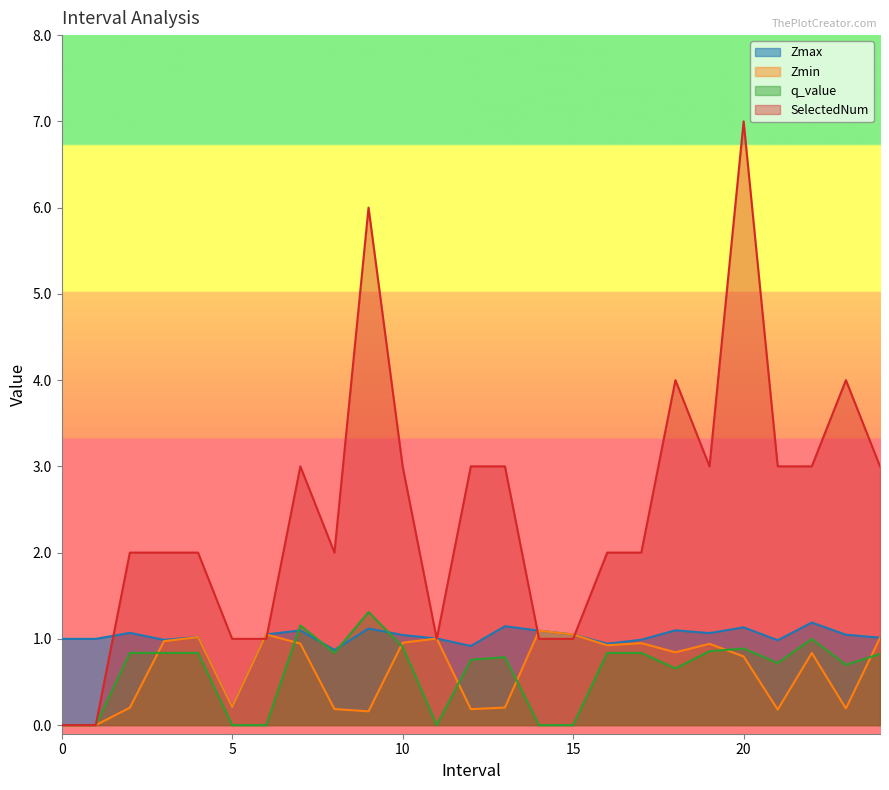

True or false: Zmin has a value of 1.7 at 14.

False